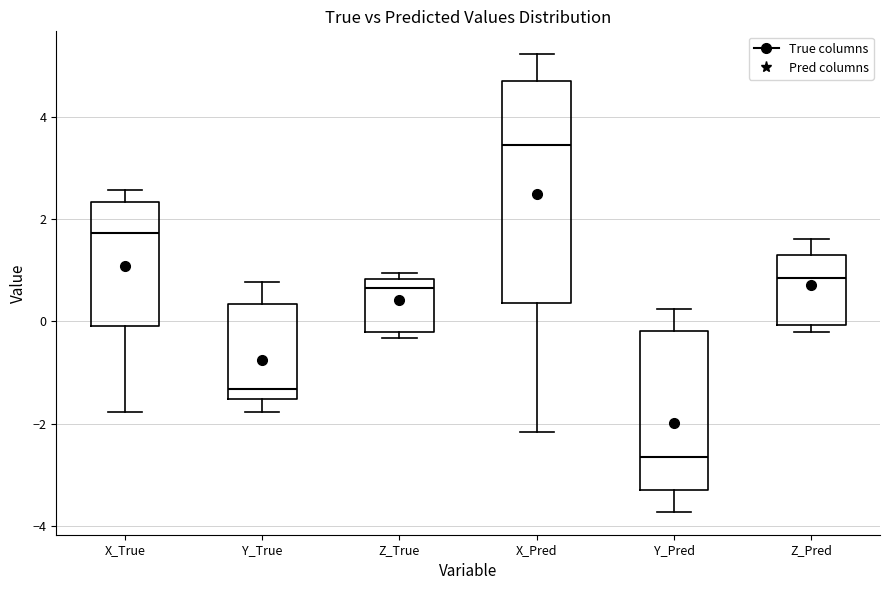

Reading left to right, transcribe this box plot: for each box, give where its median line is, the range the box spans, and where its two whiskers end, as read against the y-axis. The values are not printed on the chart, so give them approximately, as read against the axis.

X_True: median 1.8, box 0.0 to 2.4, whiskers -1.8 to 2.6
Y_True: median -1.4, box -1.6 to 0.4, whiskers -1.8 to 0.8
Z_True: median 0.6, box -0.2 to 0.8, whiskers -0.4 to 1.0
X_Pred: median 3.4, box 0.4 to 4.6, whiskers -2.2 to 5.2
Y_Pred: median -2.6, box -3.4 to -0.2, whiskers -3.8 to 0.2
Z_Pred: median 0.8, box 0.0 to 1.4, whiskers -0.2 to 1.6